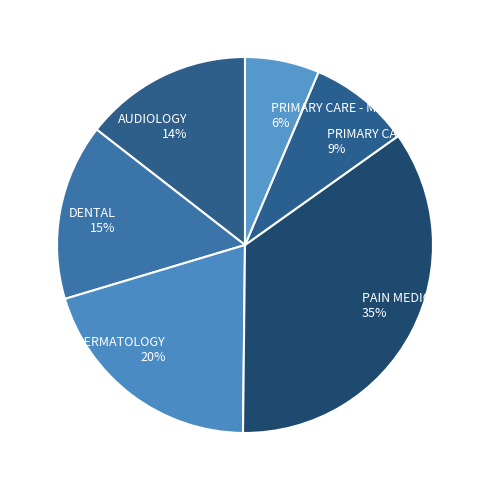

How many slices are in this pie chart?

6